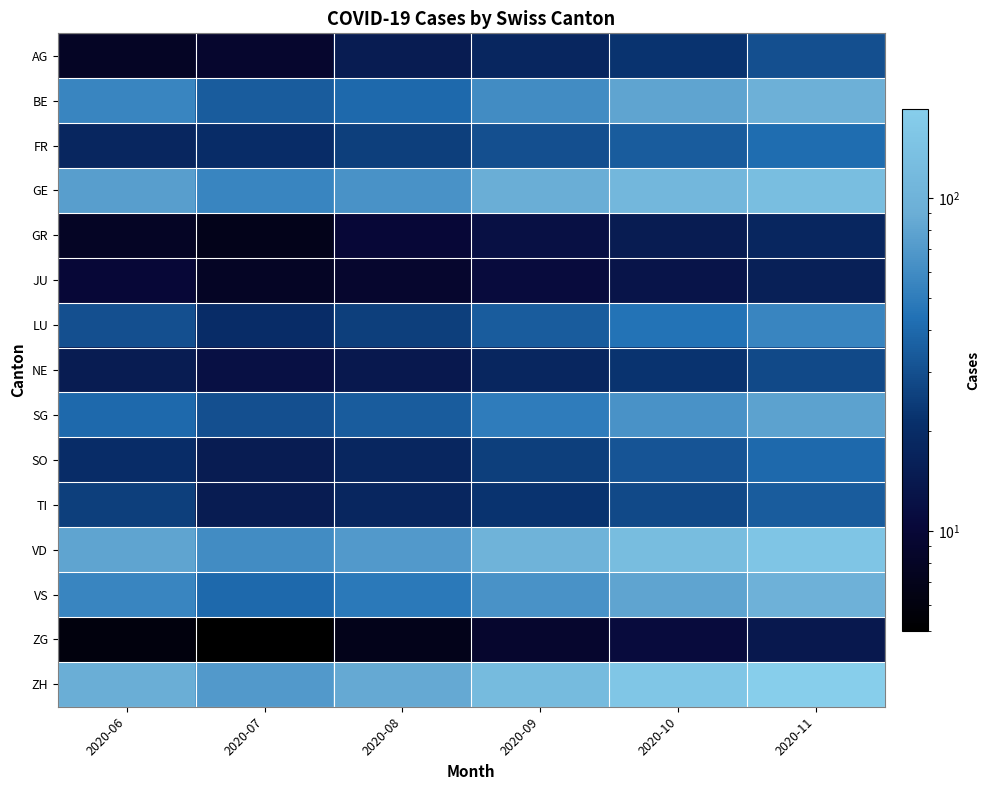

Reading left to right, what are all the values shown in this chart?

AG: 2020-06=8	2020-07=9	2020-08=15	2020-09=18	2020-10=22	2020-11=30
BE: 2020-06=55	2020-07=35	2020-08=40	2020-09=60	2020-10=80	2020-11=95
FR: 2020-06=18	2020-07=20	2020-08=25	2020-09=30	2020-10=35	2020-11=42
GE: 2020-06=75	2020-07=55	2020-08=65	2020-09=90	2020-10=110	2020-11=130
GR: 2020-06=8	2020-07=7	2020-08=10	2020-09=12	2020-10=15	2020-11=18
JU: 2020-06=10	2020-07=8	2020-08=9	2020-09=11	2020-10=13	2020-11=16
LU: 2020-06=30	2020-07=20	2020-08=25	2020-09=35	2020-10=45	2020-11=55
NE: 2020-06=15	2020-07=12	2020-08=14	2020-09=18	2020-10=22	2020-11=28
SG: 2020-06=40	2020-07=30	2020-08=35	2020-09=50	2020-10=65	2020-11=78
SO: 2020-06=20	2020-07=15	2020-08=18	2020-09=25	2020-10=32	2020-11=40
TI: 2020-06=25	2020-07=15	2020-08=18	2020-09=22	2020-10=28	2020-11=35
VD: 2020-06=80	2020-07=60	2020-08=70	2020-09=100	2020-10=125	2020-11=150
VS: 2020-06=55	2020-07=40	2020-08=48	2020-09=65	2020-10=80	2020-11=98
ZG: 2020-06=6	2020-07=5	2020-08=7	2020-09=9	2020-10=11	2020-11=14
ZH: 2020-06=90	2020-07=70	2020-08=85	2020-09=120	2020-10=155	2020-11=185